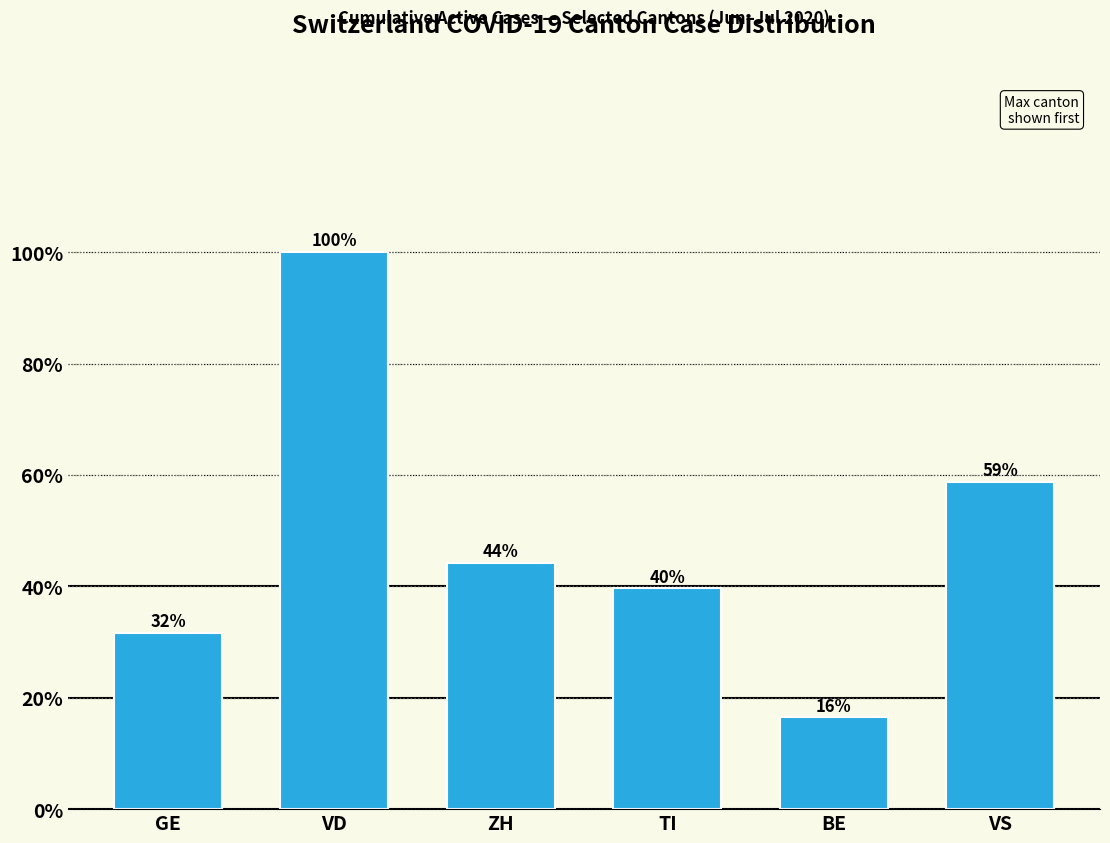

Rank the categories by value from highest to lowest.

VD, VS, ZH, TI, GE, BE